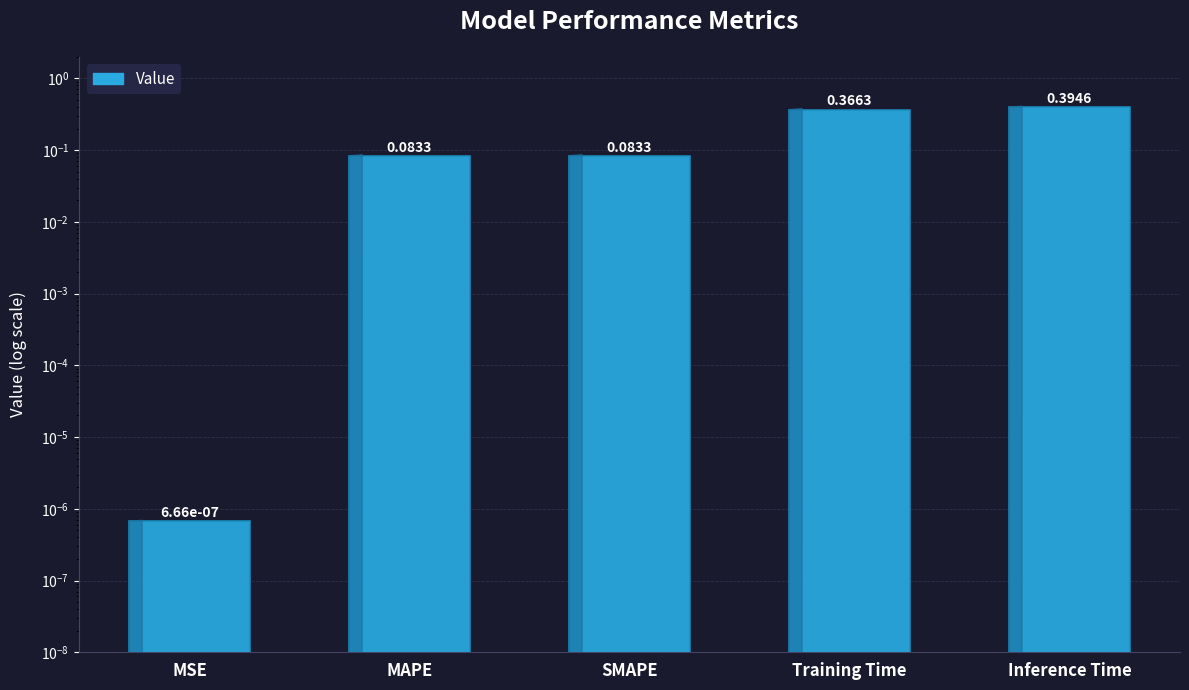

How many bars are there in total?

5